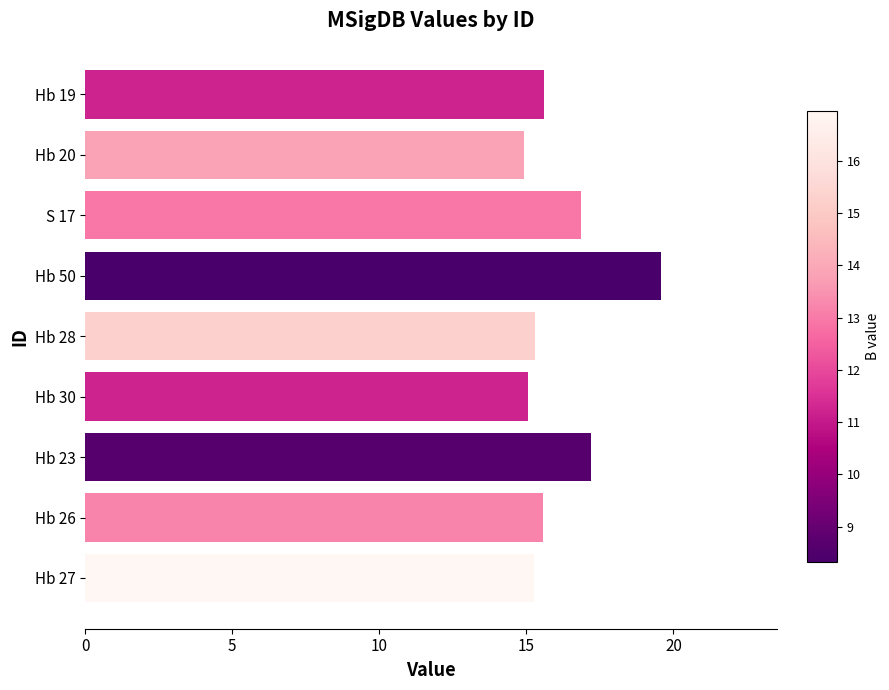

What position from the top is Hb 28?

5